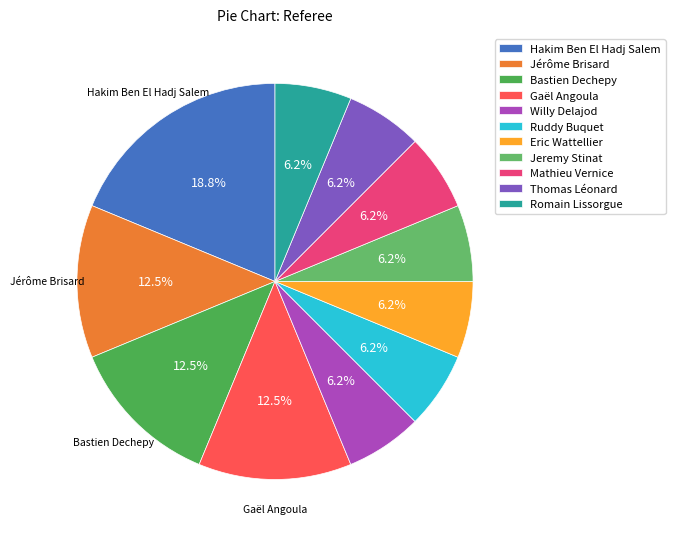

What percentage is the Hakim Ben El Hadj Salem slice, to the nearest percent?

19%